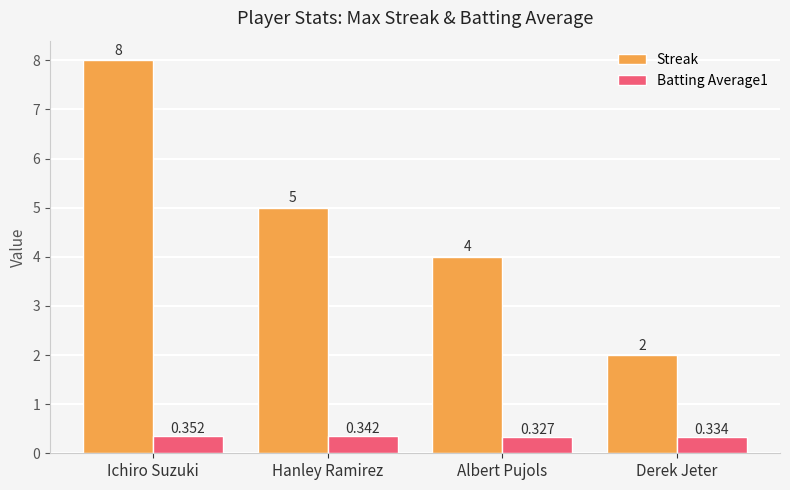

True or false: Streak has a value of 2.0 at Derek Jeter.

True